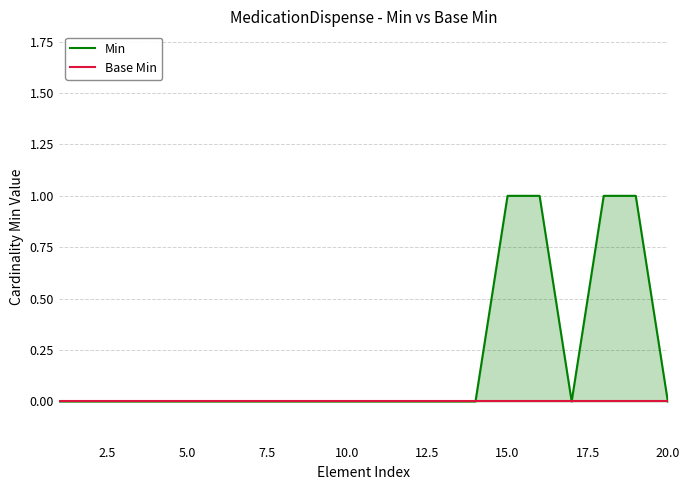

Reading left to right, list all the values displayed in this chart.

Min: 0	0	0	0	0	0	0	0	0	0	0	0	0	0	1	1	0	1	1	0
Base Min: 0	0	0	0	0	0	0	0	0	0	0	0	0	0	0	0	0	0	0	0